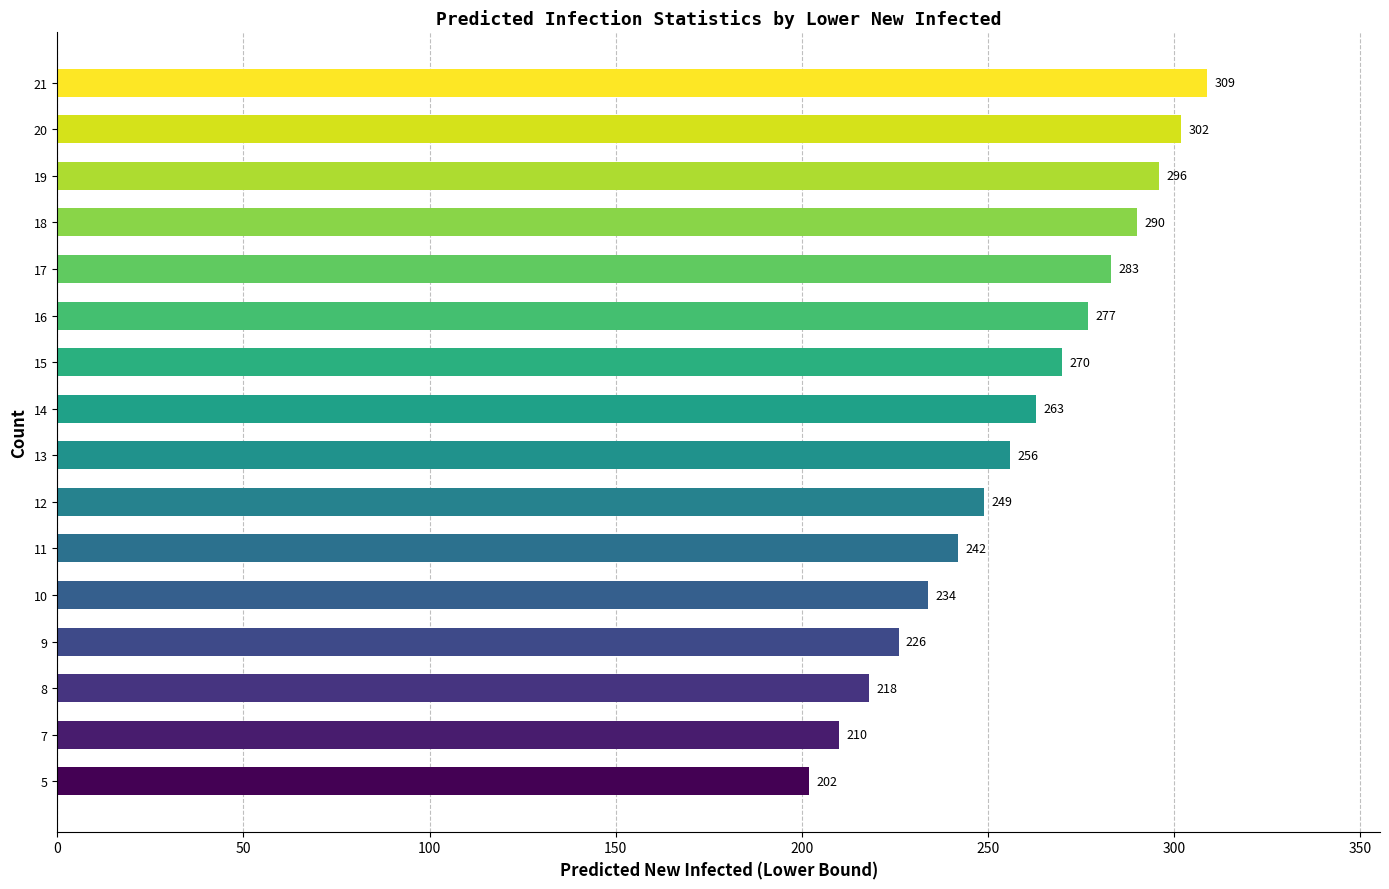

List the labels in order of value, smallest first.

5, 7, 8, 9, 10, 11, 12, 13, 14, 15, 16, 17, 18, 19, 20, 21